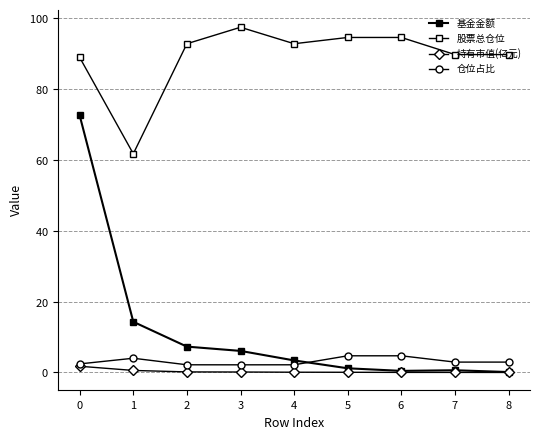

Is this an area chart (filled region under the line)?

No